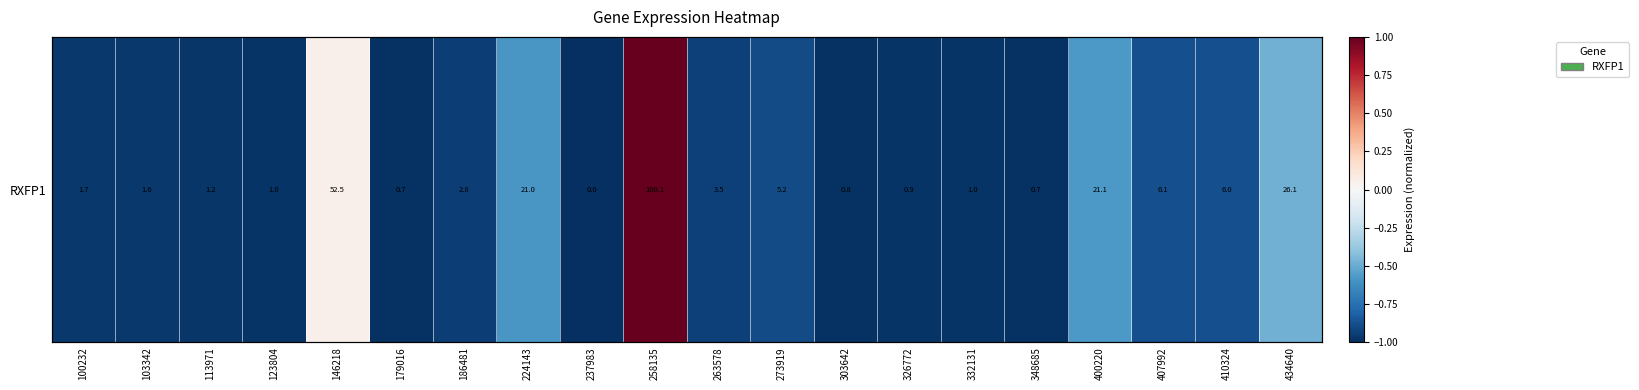

Where does the data first go above 0?

146218